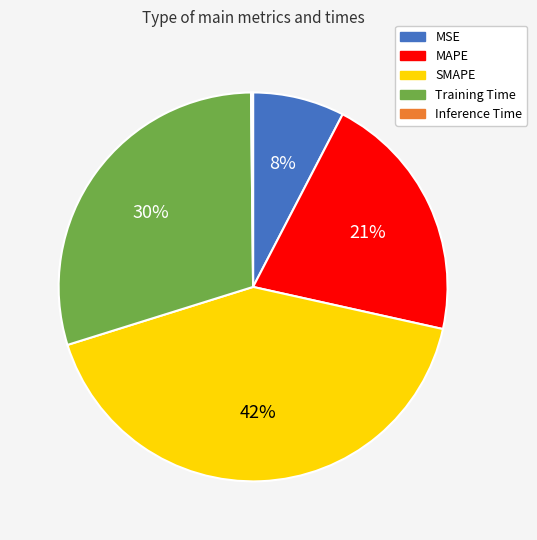

True or false: MSE accounts for 8% of the total.

True